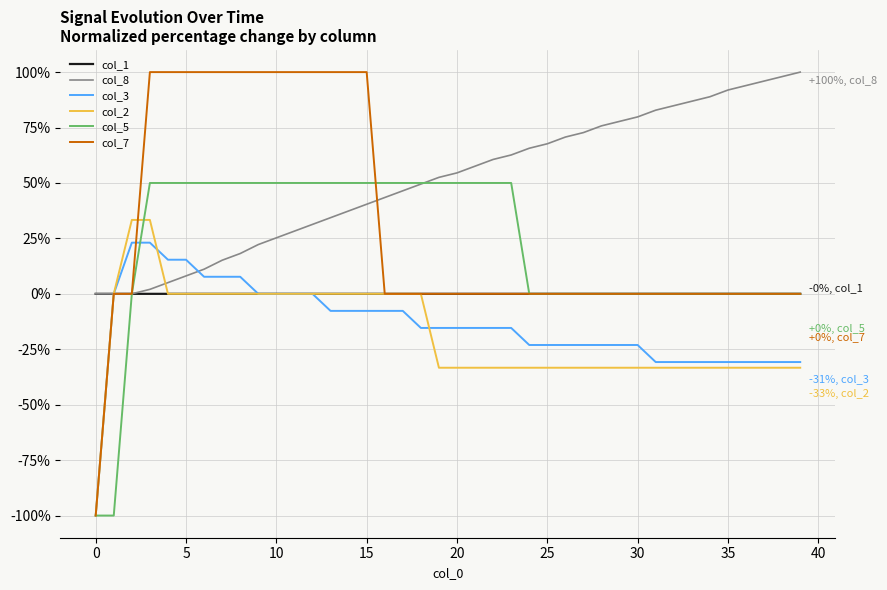

Which series has the largest range (max minus min)?

col_7